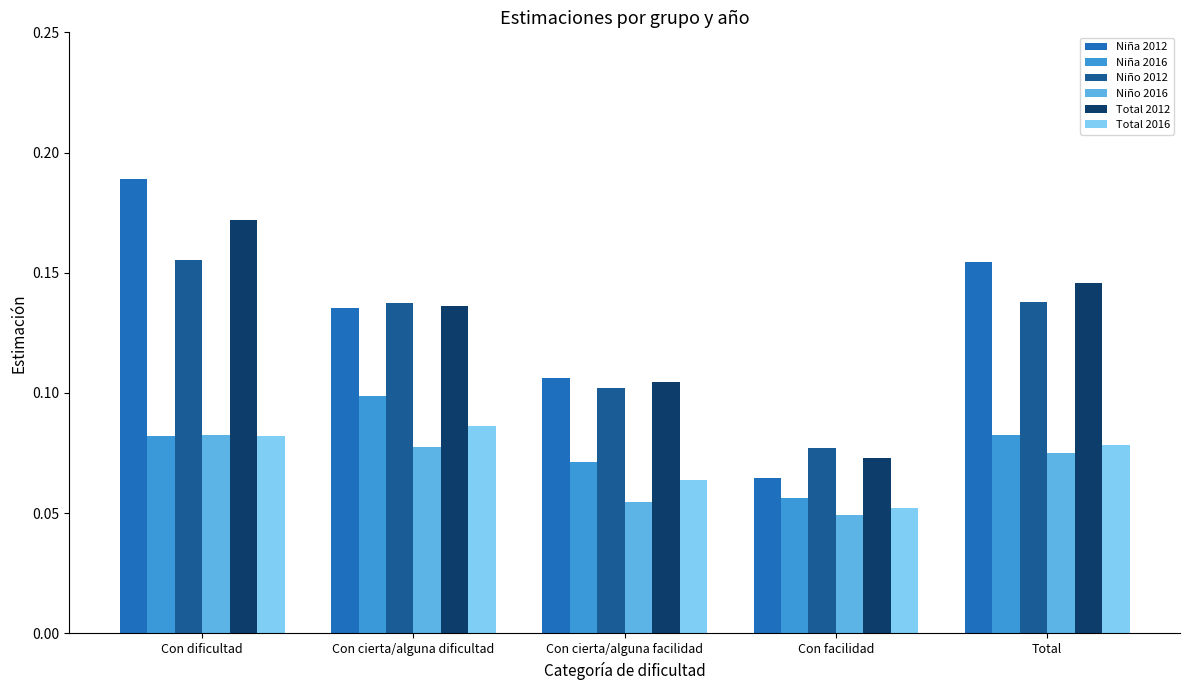

At Total, list the series in order from largest to smallest.

Niña 2012, Total 2012, Niño 2012, Niña 2016, Total 2016, Niño 2016